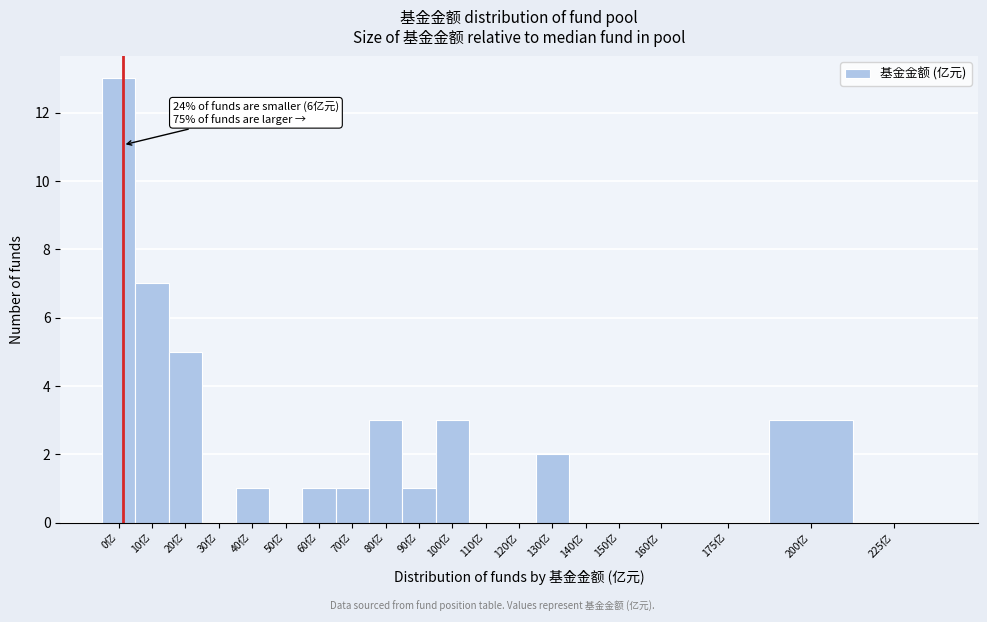

Reading left to right, list all the values displayed in this chart.

0亿=13	10亿=7	20亿=5	30亿=0	40亿=1	50亿=0	60亿=1	70亿=1	80亿=3	90亿=1	100亿=3	110亿=0	120亿=0	130亿=2	140亿=0	150亿=0	160亿=0	175亿=0	200亿=3	225亿=0